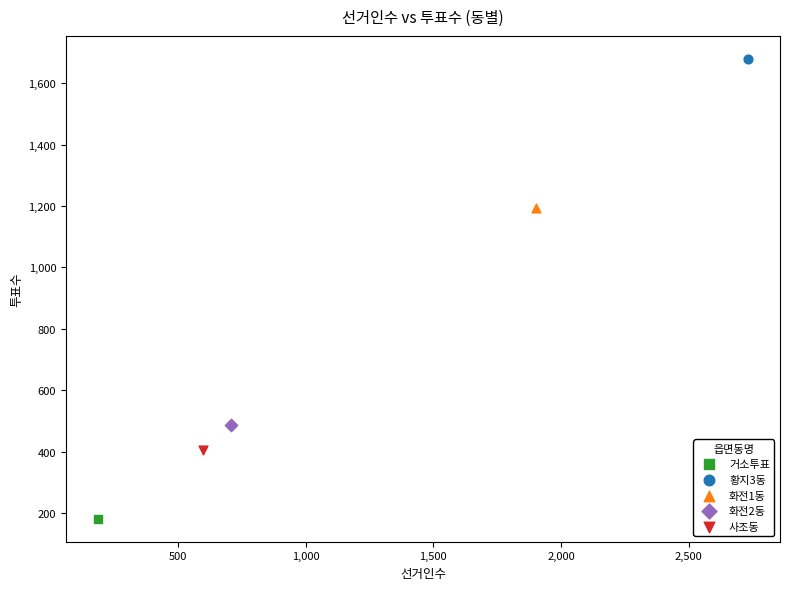

Which series reaches the minimum Y coordinate?

거소투표